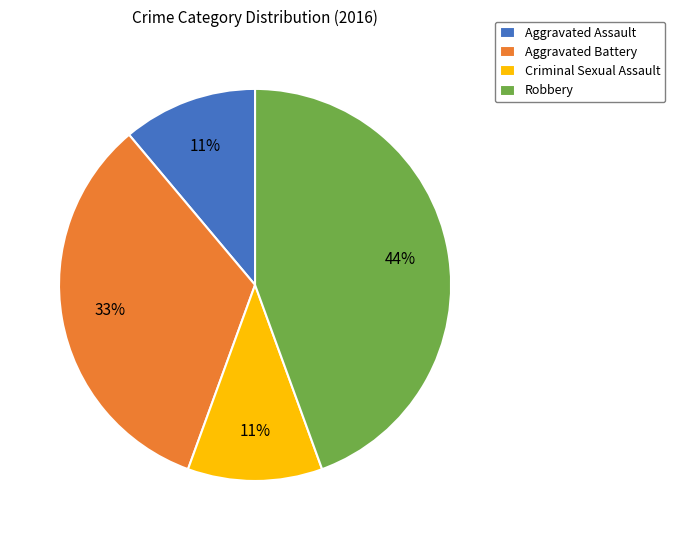

Is Criminal Sexual Assault the majority of the pie?

No